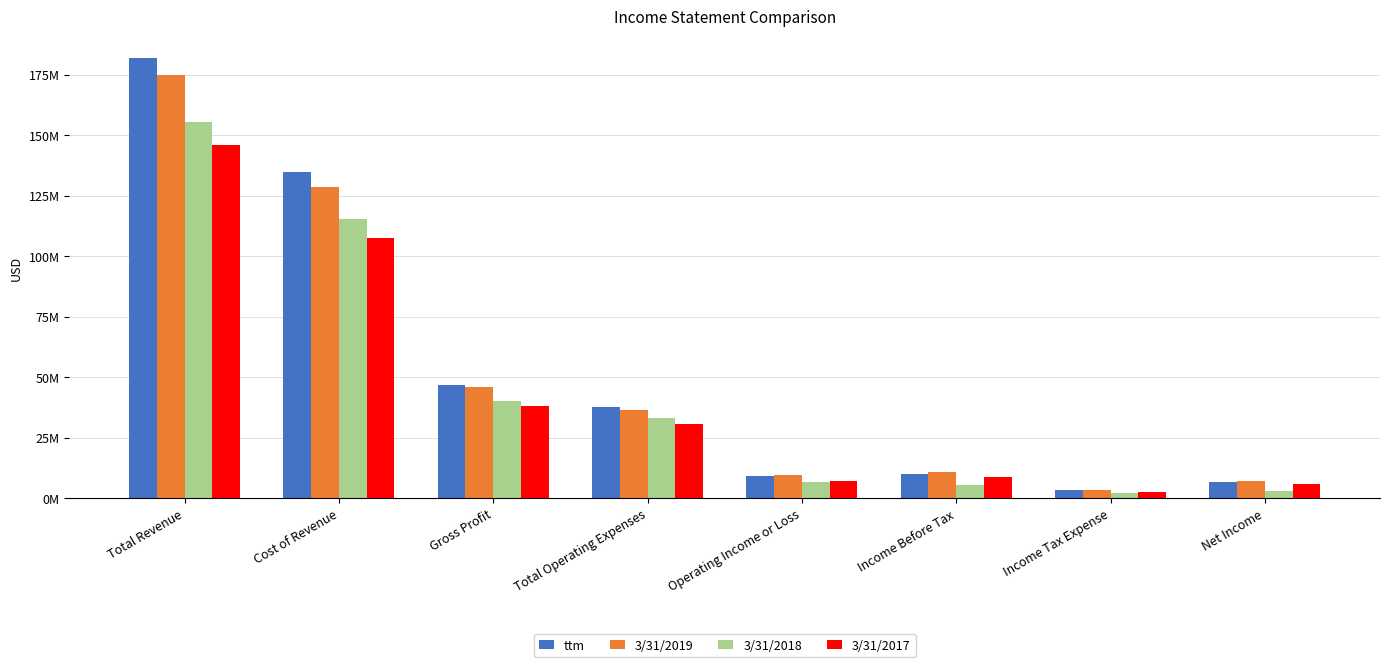

What are all the series names shown in the legend?

ttm, 3/31/2019, 3/31/2018, 3/31/2017